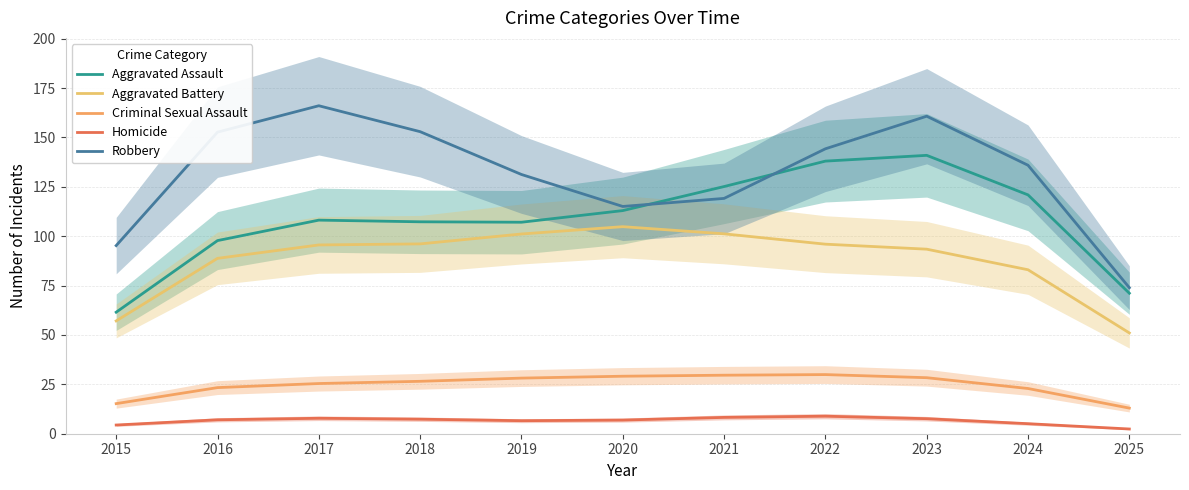

Reading left to right, list all the values displayed in this chart.

Aggravated Assault: 2015=61.5	2016=97.8	2017=108.1	2018=107.3	2019=107.1	2020=113.0	2021=125.1	2022=138.0	2023=140.9	2024=120.9	2025=71.1
Aggravated Battery: 2015=57.1	2016=88.8	2017=95.6	2018=96.1	2019=101.1	2020=104.8	2021=101.2	2022=96.0	2023=93.4	2024=83.0	2025=51.0
Criminal Sexual Assault: 2015=15.2	2016=23.3	2017=25.4	2018=26.5	2019=28.2	2020=29.1	2021=29.6	2022=29.9	2023=28.4	2024=22.9	2025=13.0
Homicide: 2015=4.4	2016=7.0	2017=7.8	2018=7.4	2019=6.6	2020=6.9	2021=8.3	2022=8.9	2023=7.6	2024=5.1	2025=2.4
Robbery: 2015=95.2	2016=152.7	2017=166.0	2018=152.9	2019=131.2	2020=115.0	2021=119.1	2022=144.2	2023=160.7	2024=135.9	2025=73.9